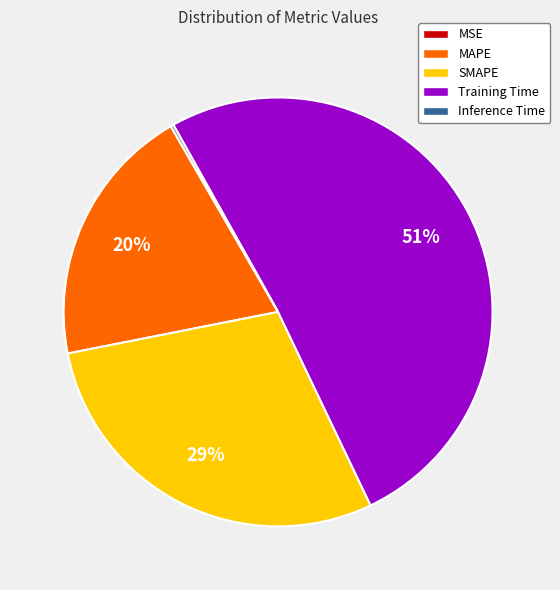

Does Training Time account for over 50% of the chart?

Yes